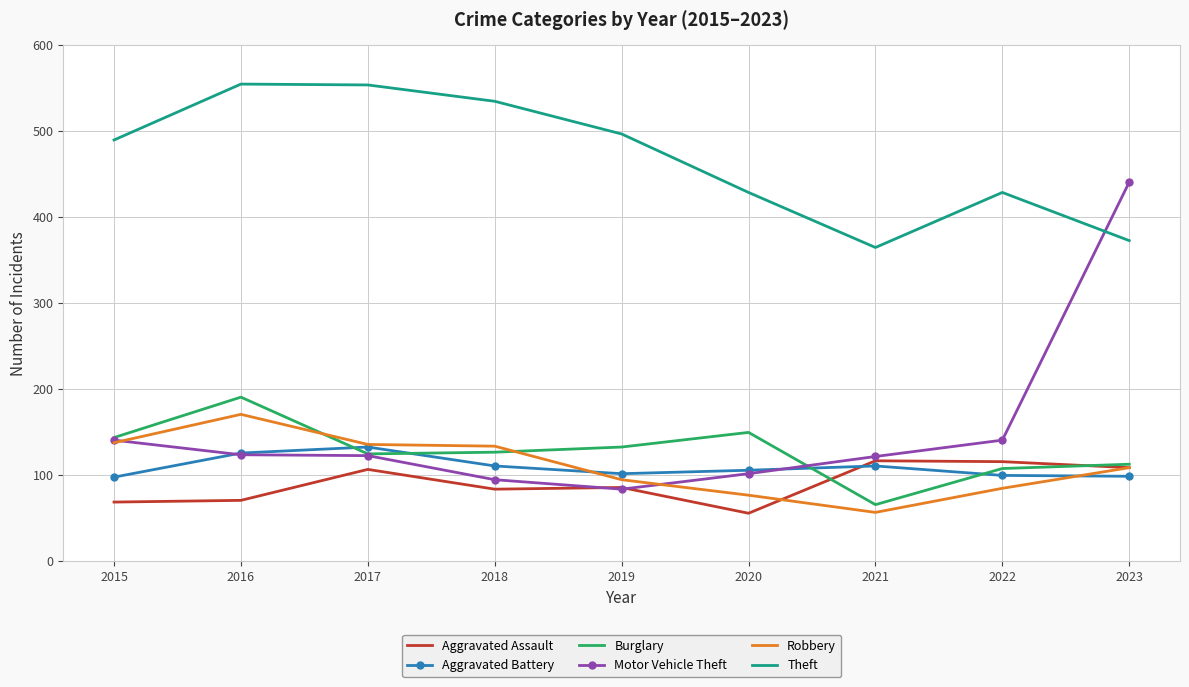

What is the difference between the highest and lowest values at 2016?

484